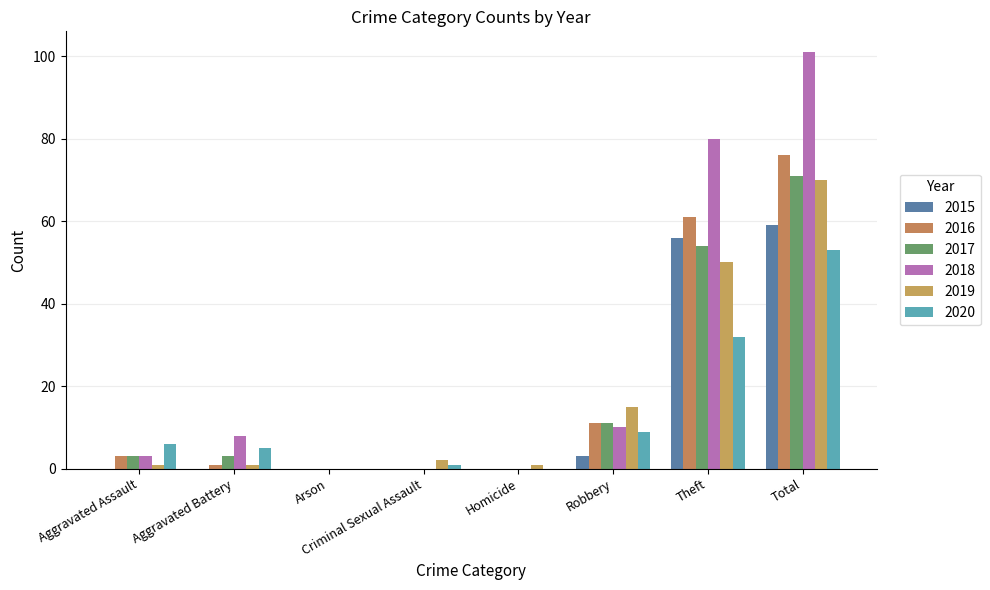

True or false: 2016 has a value of 3 at Aggravated Assault.

True